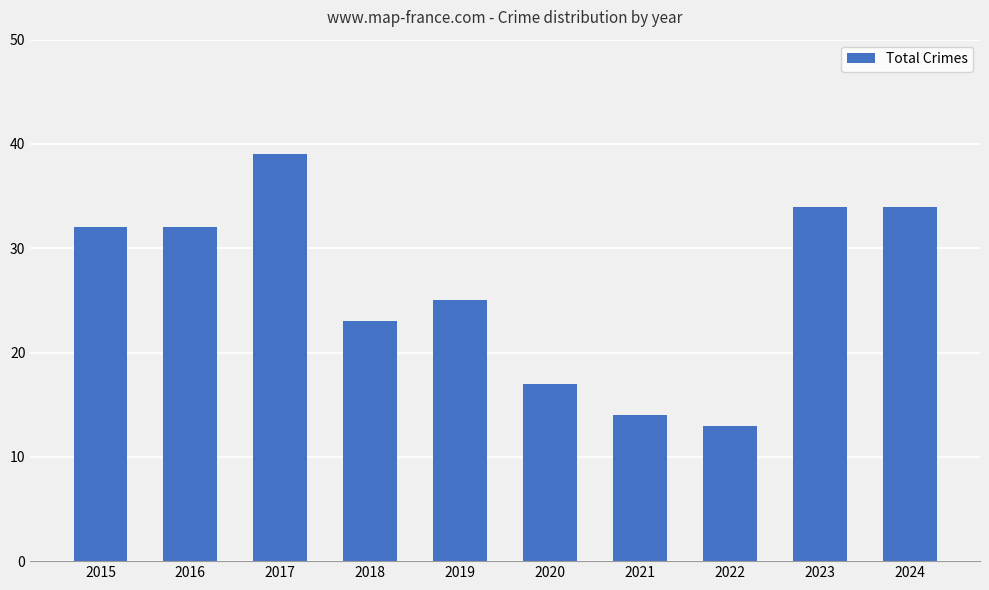

What is the value of the 4th bar from the left?

23